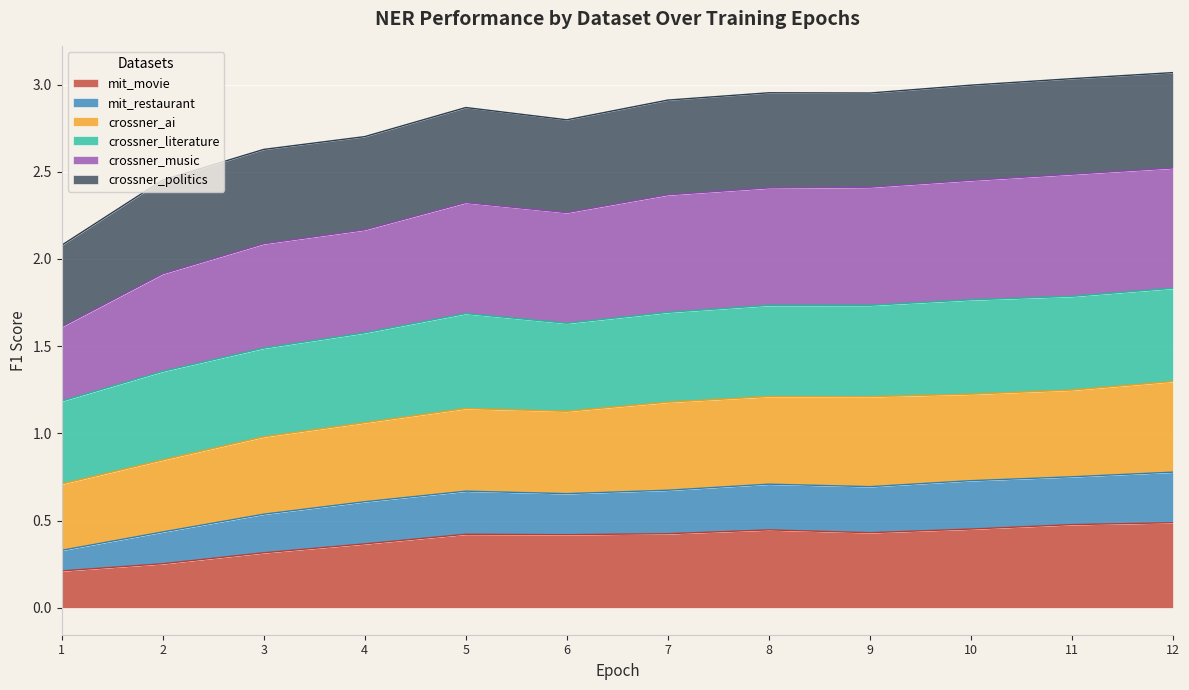

Is it true that mit_movie equals 0.2 at 1?

True